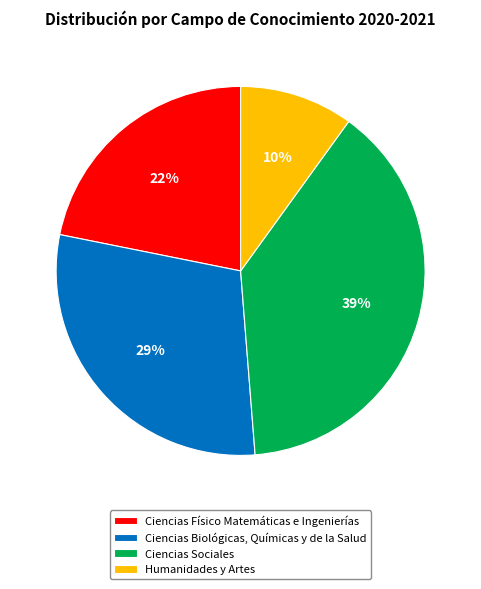

Is there a majority slice in this chart?

No